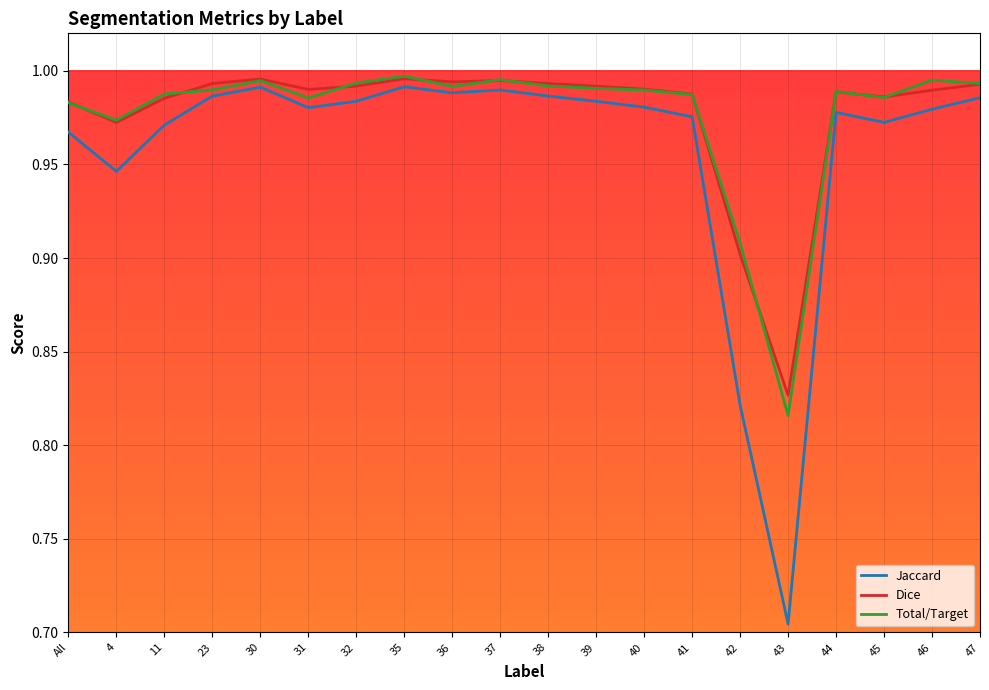

True or false: Jaccard and Dice cross at least once.

False